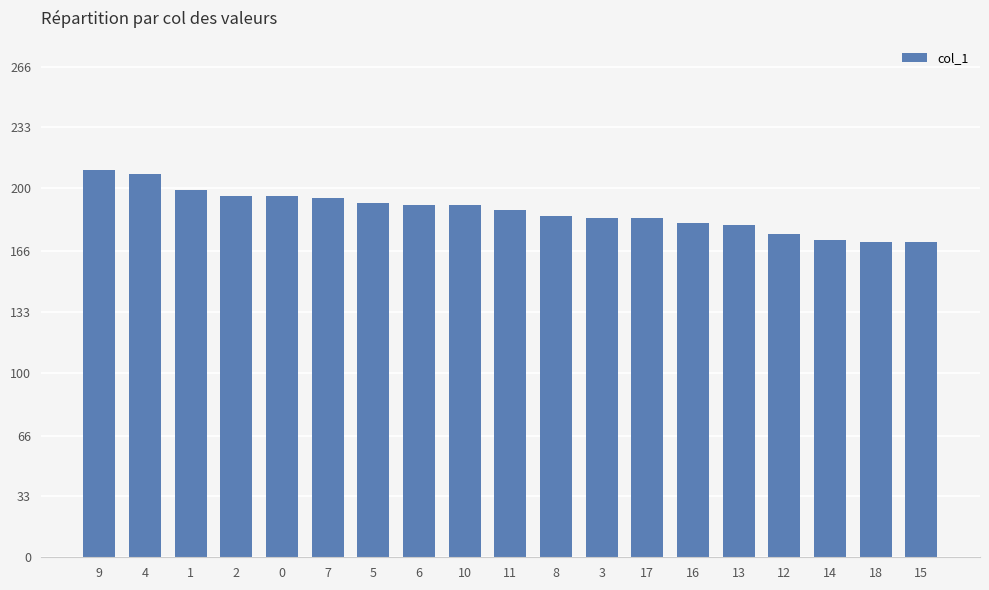

Between 16 and 15, which is larger?

16